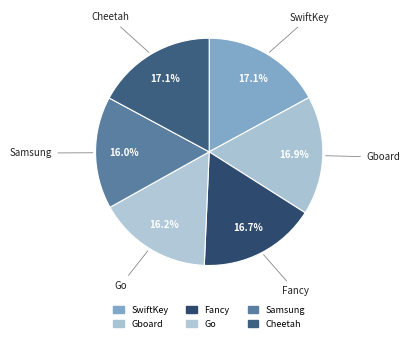

True or false: Cheetah accounts for 17% of the total.

True